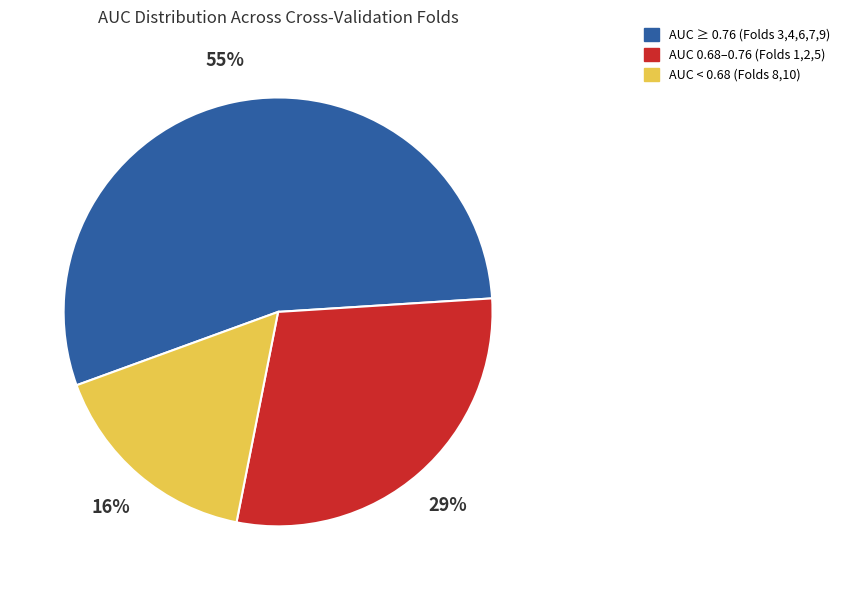

To the nearest percent, what is the average slice percentage?

33%